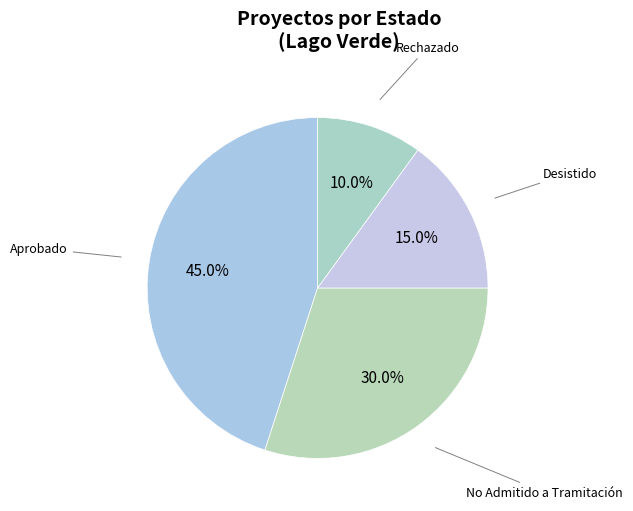

Is the sum of Desistido and Aprobado greater than half?

Yes